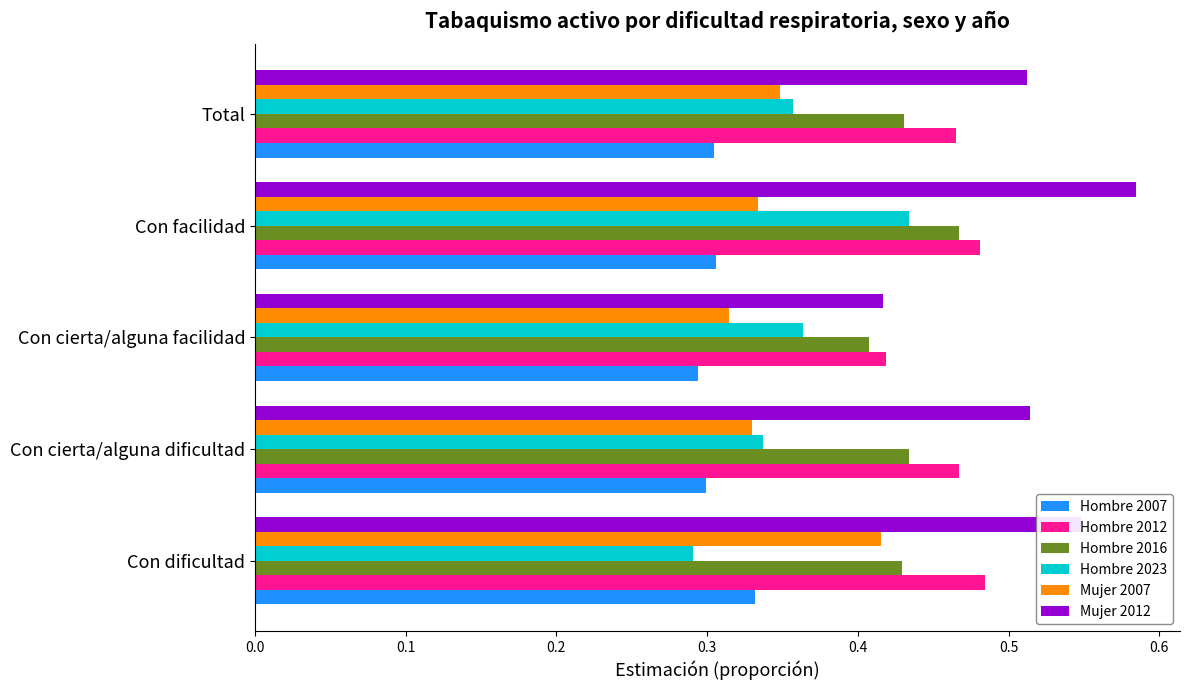

Between Con dificultad and Con cierta/alguna facilidad, which series saw the biggest shift?

Mujer 2012